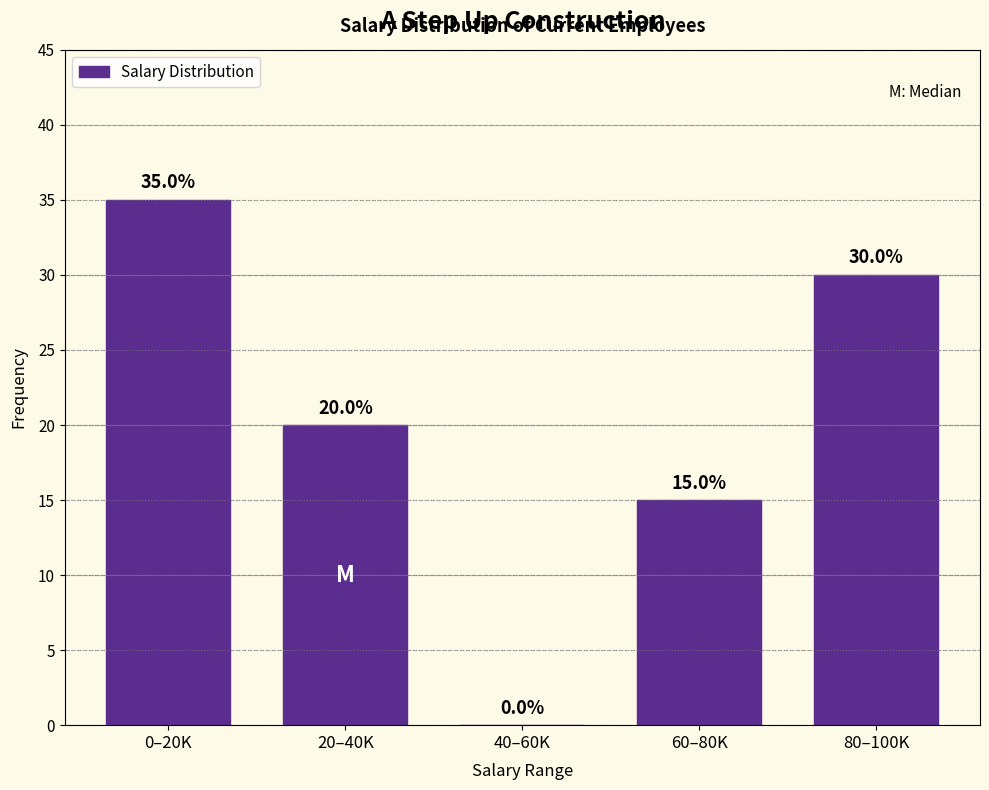

Reading left to right, extract all data points from this chart.

0–20K=35	20–40K=20	40–60K=0	60–80K=15	80–100K=30